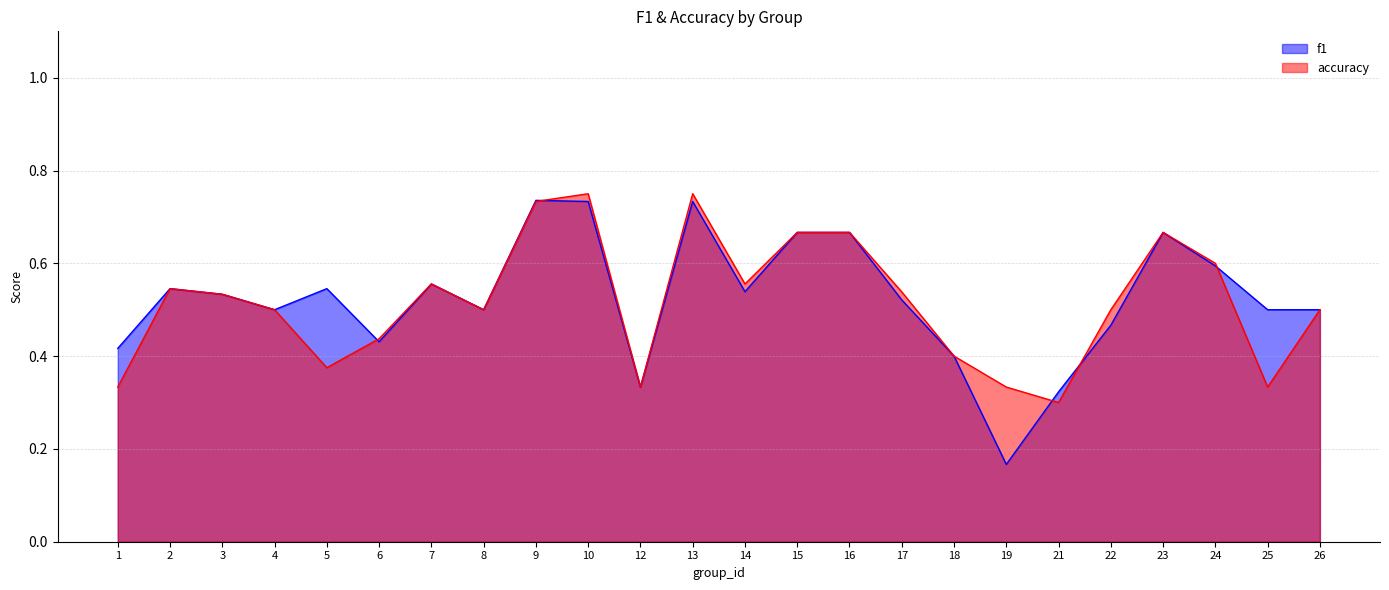

What is the difference between the second highest and second lowest values in the accuracy series?

0.4